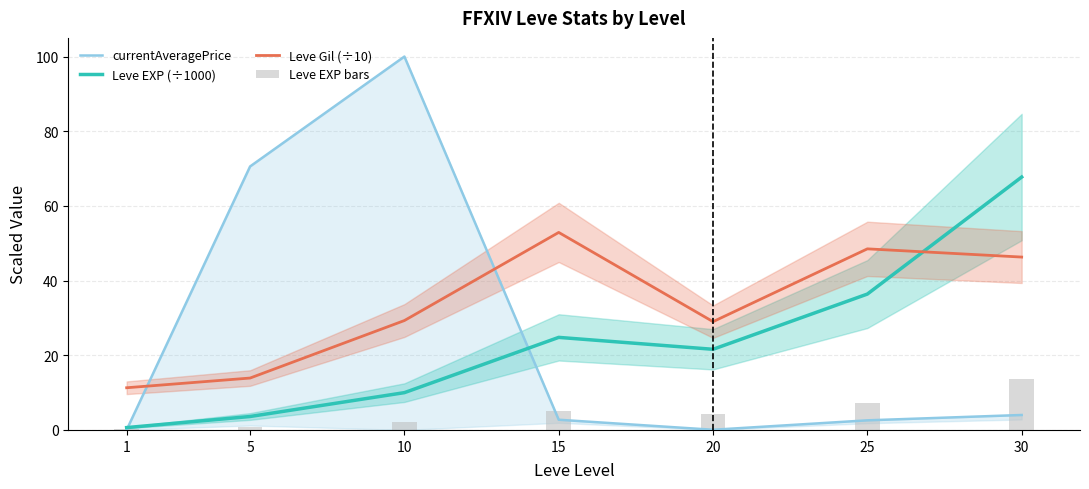

How many data points in Leve EXP (÷1000) are less than 21?

3